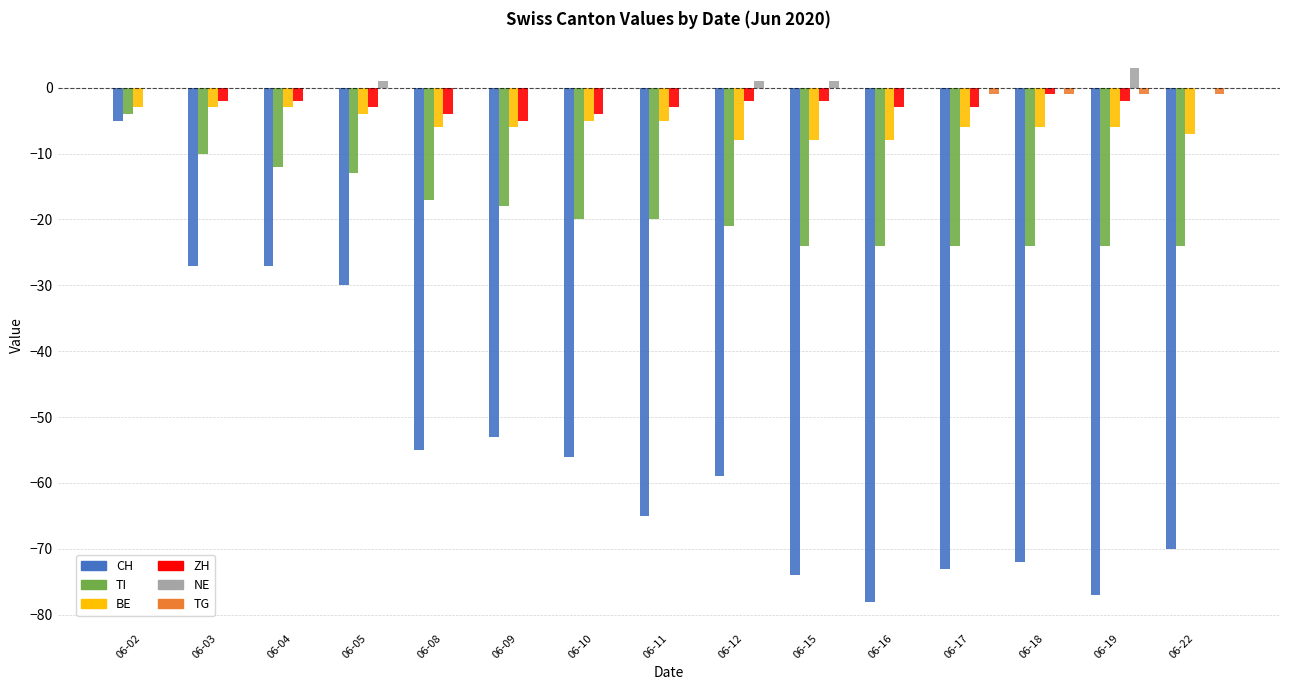

How many groups of bars are there?

15